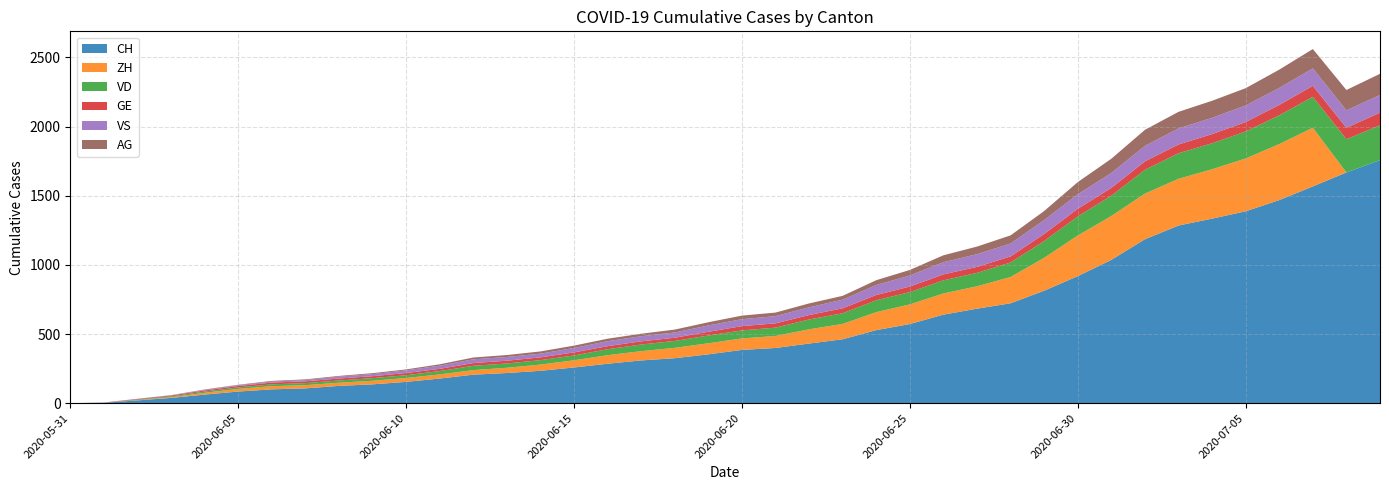

Reading right to left, list all the values displayed in this chart.

CH: 2020-07-09=1757	2020-07-08=1668	2020-07-07=1567	2020-07-06=1468	2020-07-05=1387	2020-07-04=1334	2020-07-03=1284	2020-07-02=1185	2020-07-01=1036	2020-06-30=918	2020-06-29=813	2020-06-28=722	2020-06-27=683	2020-06-26=640	2020-06-25=572	2020-06-24=528	2020-06-23=462	2020-06-22=431	2020-06-21=399	2020-06-20=385	2020-06-19=353	2020-06-18=325	2020-06-17=309	2020-06-16=285	2020-06-15=258	2020-06-14=234	2020-06-13=218	2020-06-12=206	2020-06-11=178	2020-06-10=154	2020-06-09=136	2020-06-08=125	2020-06-07=107	2020-06-06=100	2020-06-05=84	2020-06-04=62	2020-06-03=38	2020-06-02=20	2020-06-01=3	2020-05-31=0
ZH: 2020-07-09=0	2020-07-08=0	2020-07-07=424	2020-07-06=405	2020-07-05=382	2020-07-04=357	2020-07-03=338	2020-07-02=330	2020-07-01=317	2020-06-30=294	2020-06-29=238	2020-06-28=190	2020-06-27=162	2020-06-26=153	2020-06-25=142	2020-06-24=130	2020-06-23=111	2020-06-22=103	2020-06-21=87	2020-06-20=83	2020-06-19=80	2020-06-18=75	2020-06-17=67	2020-06-16=62	2020-06-15=52	2020-06-14=45	2020-06-13=38	2020-06-12=33	2020-06-11=30	2020-06-10=28	2020-06-09=26	2020-06-08=23	2020-06-07=23	2020-06-06=23	2020-06-05=19	2020-06-04=13	2020-06-03=5	2020-06-02=2	2020-06-01=0	2020-05-31=0
VD: 2020-07-09=252	2020-07-08=240	2020-07-07=224	2020-07-06=208	2020-07-05=195	2020-07-04=188	2020-07-03=185	2020-07-02=172	2020-07-01=147	2020-06-30=138	2020-06-29=121	2020-06-28=105	2020-06-27=97	2020-06-26=95	2020-06-25=89	2020-06-24=86	2020-06-23=77	2020-06-22=71	2020-06-21=60	2020-06-20=58	2020-06-19=56	2020-06-18=50	2020-06-17=48	2020-06-16=43	2020-06-15=35	2020-06-14=32	2020-06-13=31	2020-06-12=31	2020-06-11=24	2020-06-10=20	2020-06-09=19	2020-06-08=16	2020-06-07=15	2020-06-06=13	2020-06-05=11	2020-06-04=9	2020-06-03=6	2020-06-02=4	2020-06-01=0	2020-05-31=0
GE: 2020-07-09=91	2020-07-08=83	2020-07-07=79	2020-07-06=75	2020-07-05=68	2020-07-04=66	2020-07-03=63	2020-07-02=61	2020-07-01=56	2020-06-30=55	2020-06-29=51	2020-06-28=44	2020-06-27=43	2020-06-26=43	2020-06-25=40	2020-06-24=38	2020-06-23=36	2020-06-22=32	2020-06-21=31	2020-06-20=31	2020-06-19=27	2020-06-18=23	2020-06-17=23	2020-06-16=22	2020-06-15=22	2020-06-14=20	2020-06-13=20	2020-06-12=20	2020-06-11=16	2020-06-10=16	2020-06-09=14	2020-06-08=14	2020-06-07=13	2020-06-06=13	2020-06-05=10	2020-06-04=8	2020-06-03=6	2020-06-02=4	2020-06-01=1	2020-05-31=0
VS: 2020-07-09=128	2020-07-08=126	2020-07-07=126	2020-07-06=123	2020-07-05=120	2020-07-04=118	2020-07-03=116	2020-07-02=112	2020-07-01=108	2020-06-30=105	2020-06-29=101	2020-06-28=93	2020-06-27=92	2020-06-26=88	2020-06-25=80	2020-06-24=72	2020-06-23=62	2020-06-22=56	2020-06-21=52	2020-06-20=50	2020-06-19=46	2020-06-18=38	2020-06-17=37	2020-06-16=36	2020-06-15=32	2020-06-14=27	2020-06-13=27	2020-06-12=27	2020-06-11=23	2020-06-10=19	2020-06-09=15	2020-06-08=14	2020-06-07=9	2020-06-06=7	2020-06-05=6	2020-06-04=4	2020-06-03=2	2020-06-02=2	2020-06-01=1	2020-05-31=0
AG: 2020-07-09=153	2020-07-08=147	2020-07-07=140	2020-07-06=132	2020-07-05=125	2020-07-04=123	2020-07-03=120	2020-07-02=116	2020-07-01=103	2020-06-30=88	2020-06-29=65	2020-06-28=59	2020-06-27=55	2020-06-26=50	2020-06-25=40	2020-06-24=35	2020-06-23=28	2020-06-22=28	2020-06-21=26	2020-06-20=26	2020-06-19=23	2020-06-18=21	2020-06-17=18	2020-06-16=18	2020-06-15=17	2020-06-14=16	2020-06-13=14	2020-06-12=13	2020-06-11=10	2020-06-10=7	2020-06-09=7	2020-06-08=5	2020-06-07=5	2020-06-06=5	2020-06-05=3	2020-06-04=3	2020-06-03=1	2020-06-02=0	2020-06-01=0	2020-05-31=0